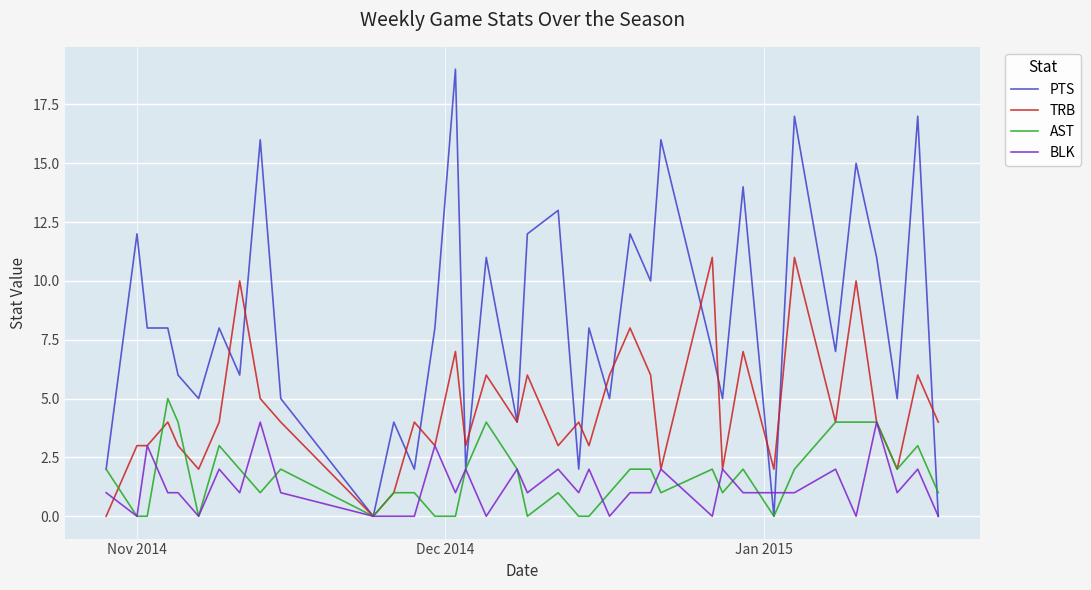

List the series in order of their peak value, lowest first.

BLK, AST, TRB, PTS